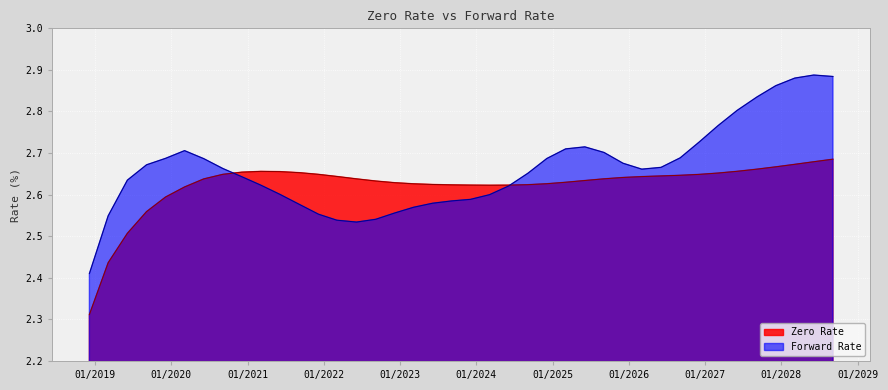

Is it true that Zero Rate equals 2.7 at 06/05/2028?

True